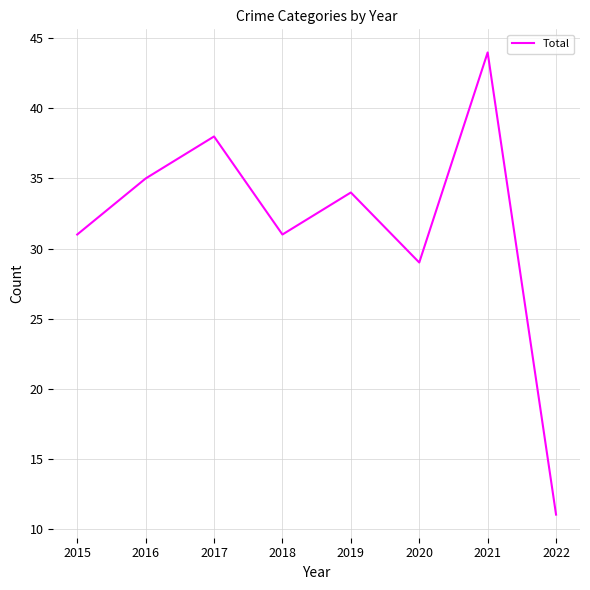

Count the number of categories in the chart.

8